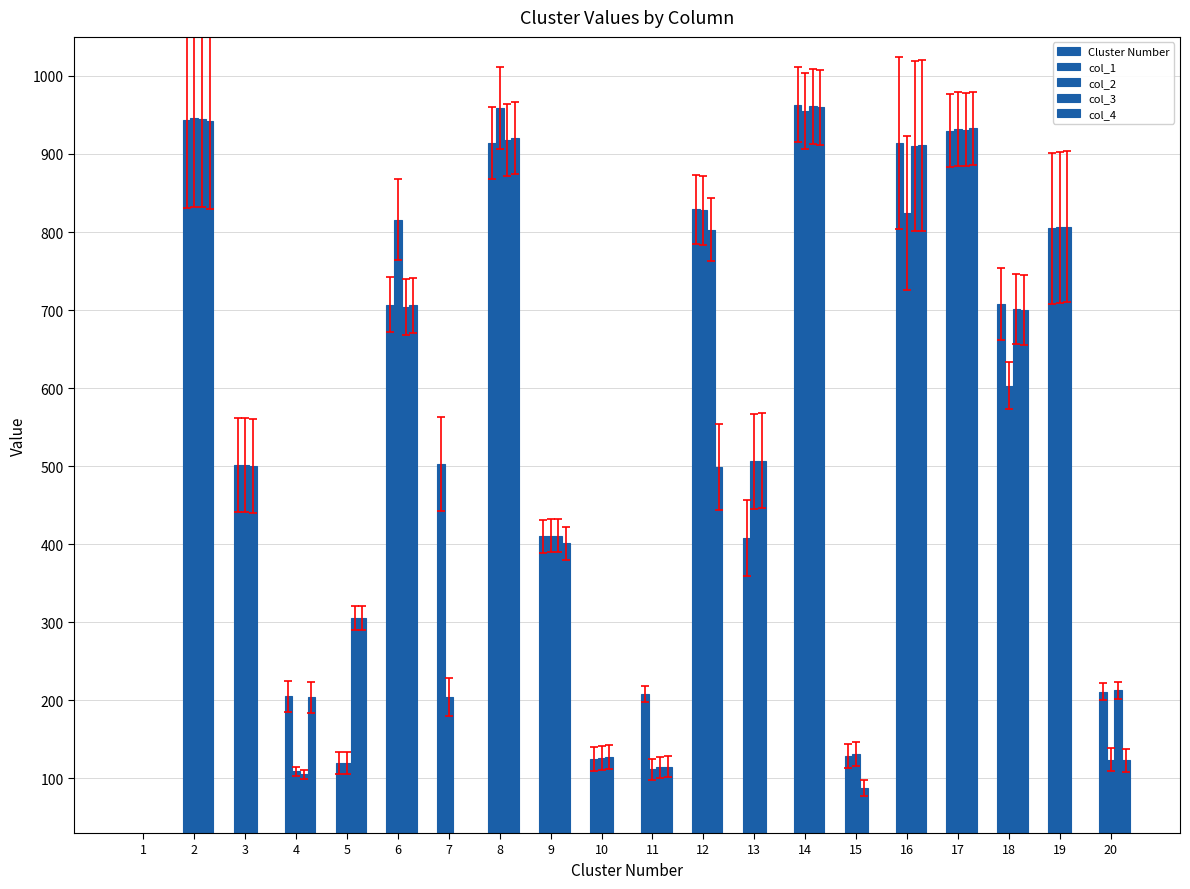

List the series in order of their peak value, lowest first.

Cluster Number, col_2, col_4, col_3, col_1